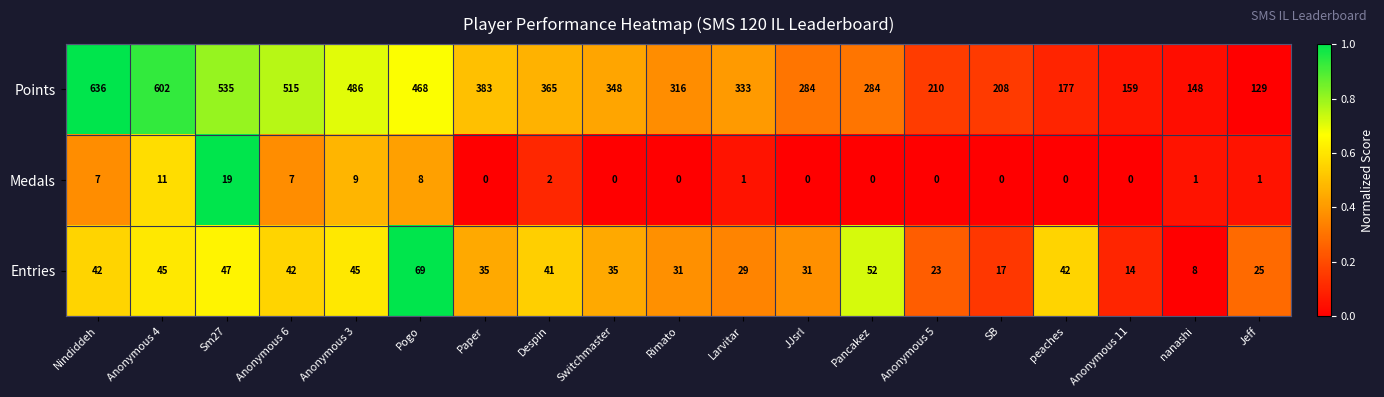

The Medals series shows 1 at nanashi. True or false?

True